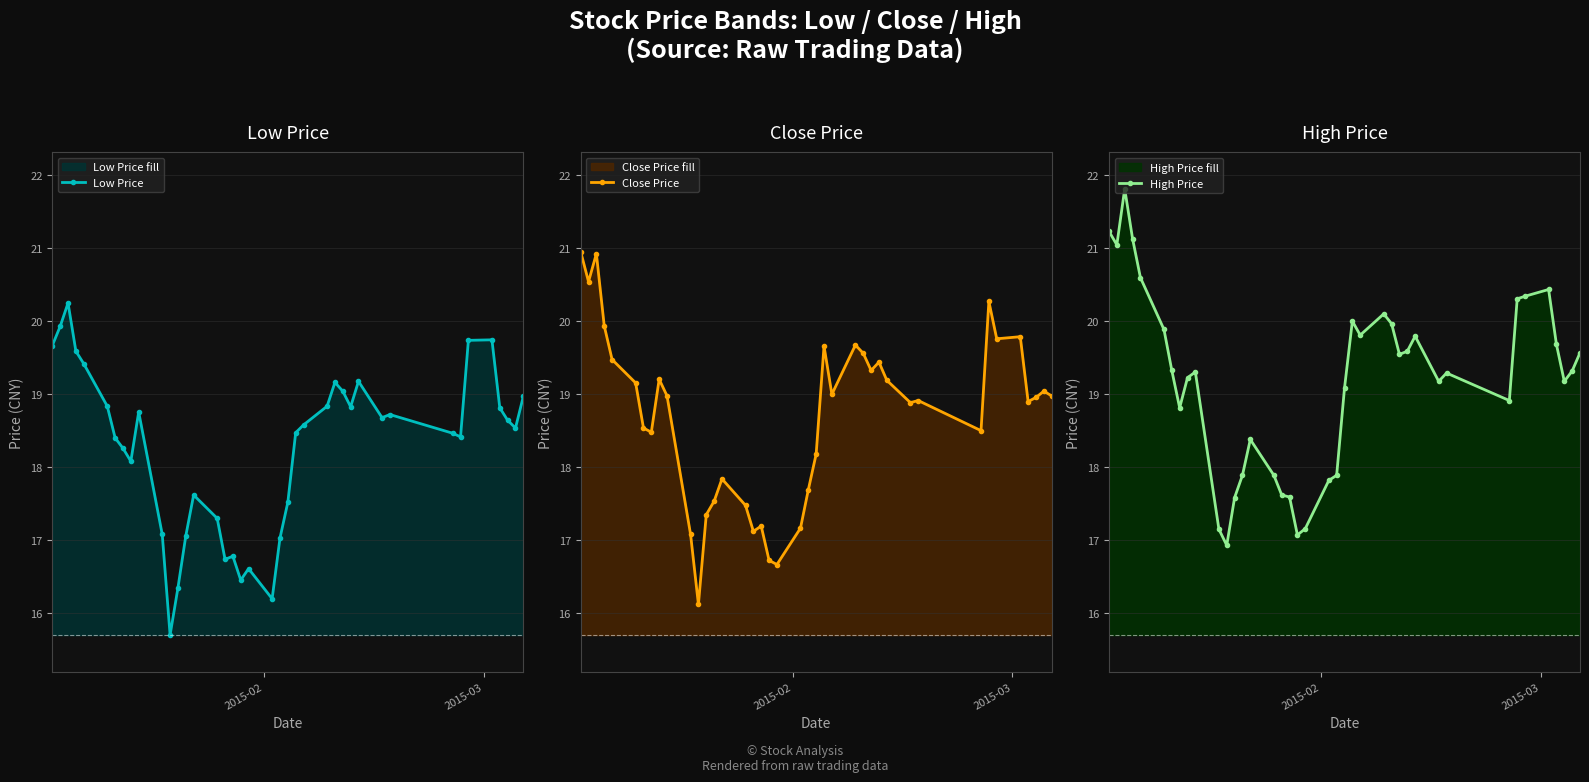

What is the lowest value of the Close Price series?

16.1